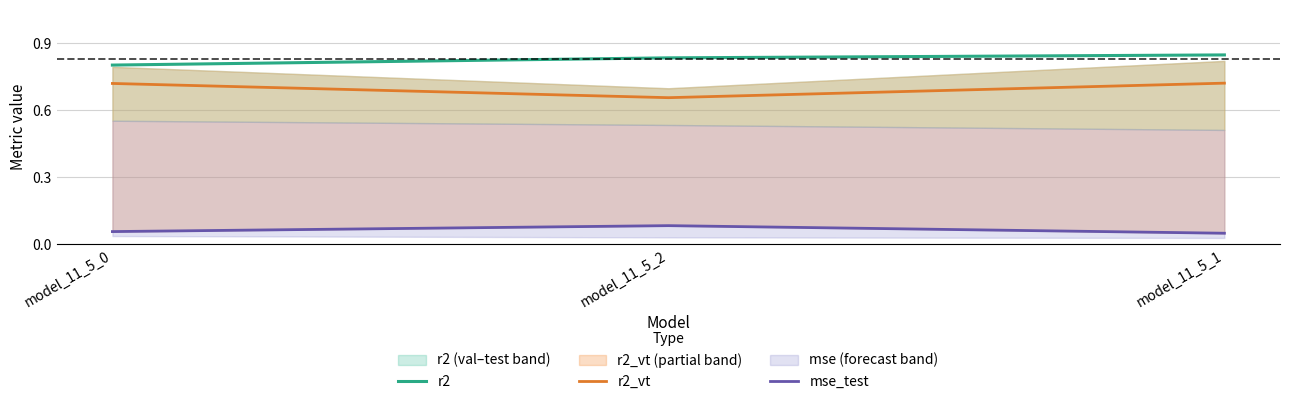

What is the label of the 3rd point from the right?

model_11_5_0